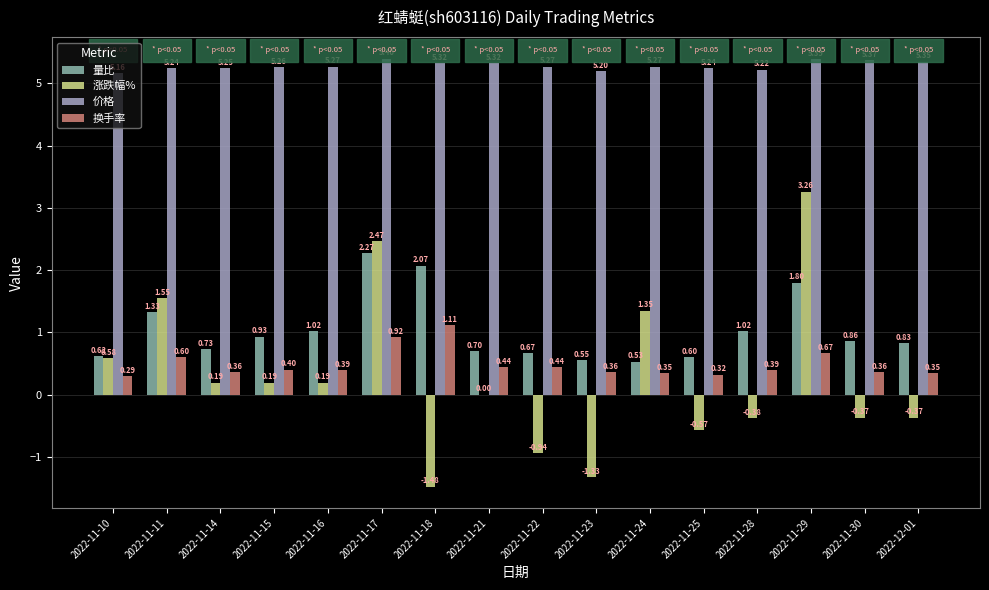

At which category is the sum across all series the highest?

2022-11-29